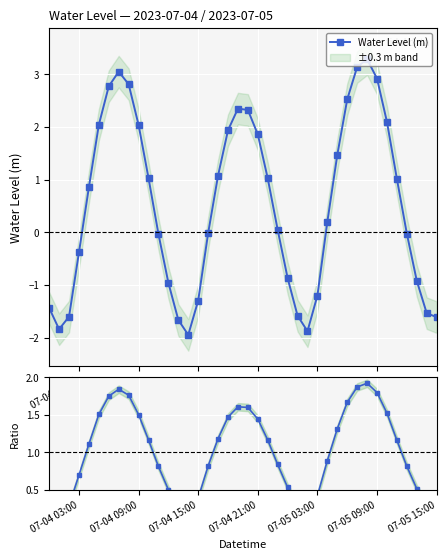

What is the minimum value for Water Level (m)?

-1.9